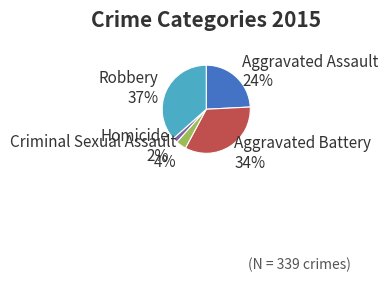

What is the largest slice in the pie chart?

Robbery